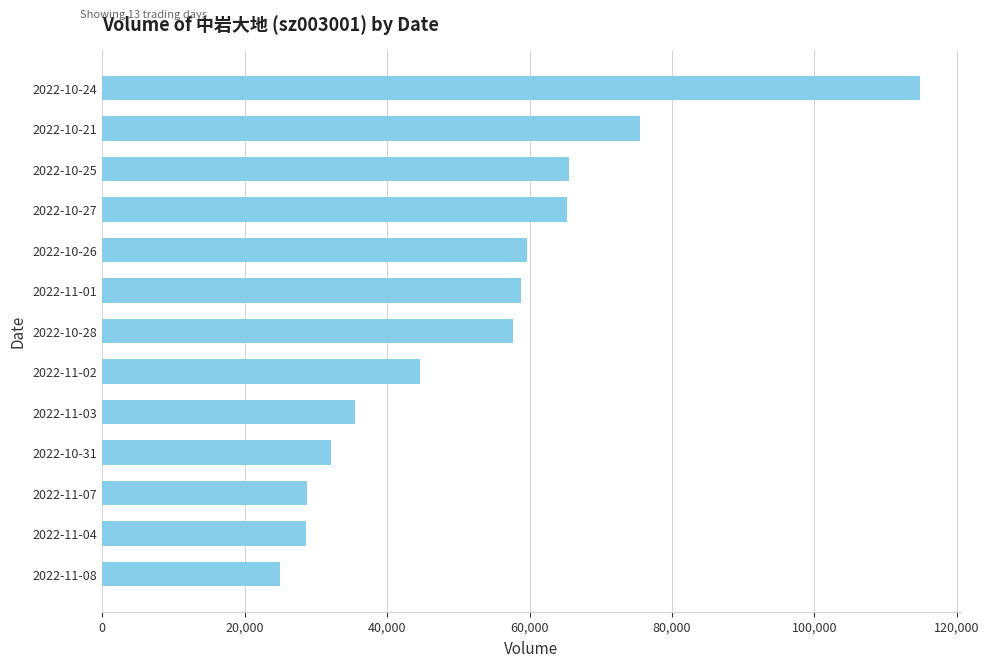

The value at 2022-11-01 is 58740. True or false?

True